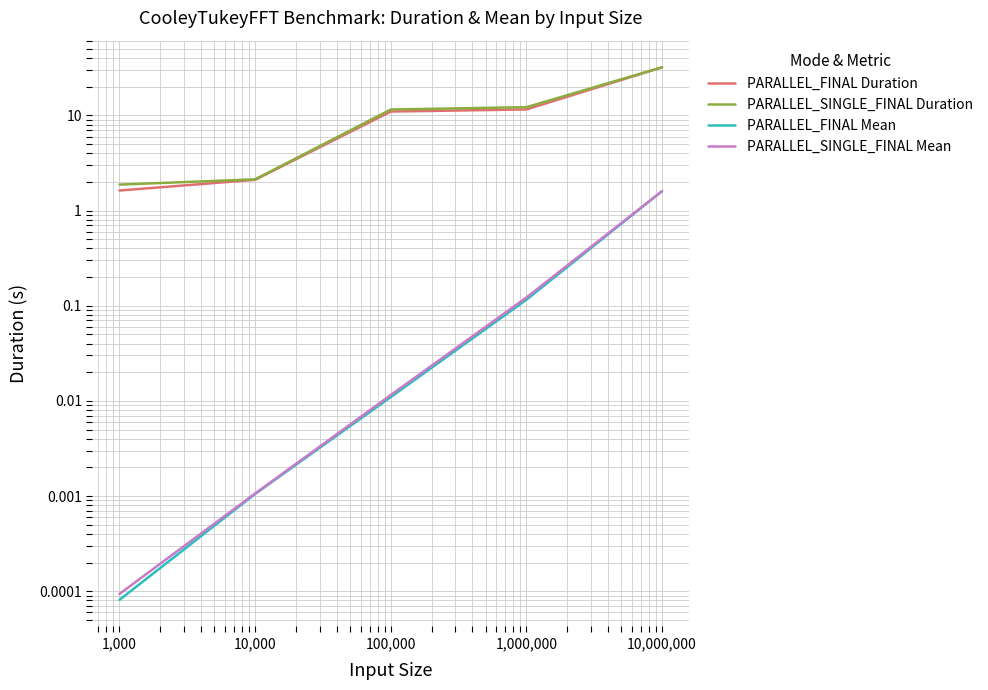

What value does the PARALLEL_FINAL Duration series have at 1,000?

1.6